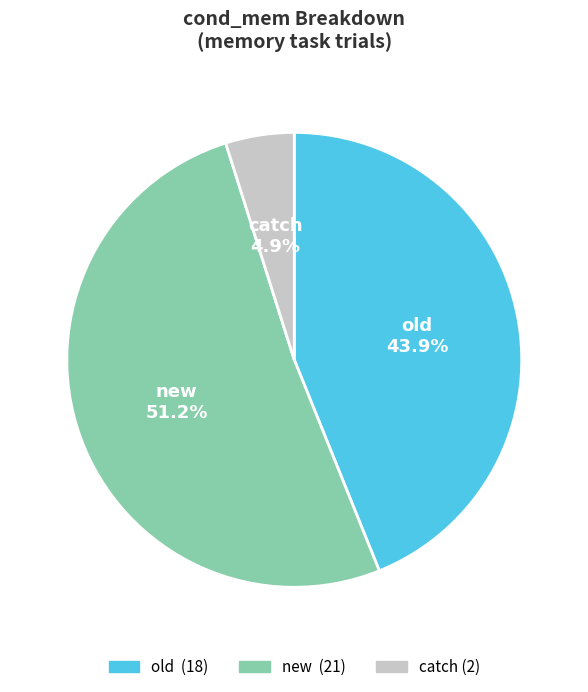

How many slices are in this pie chart?

3